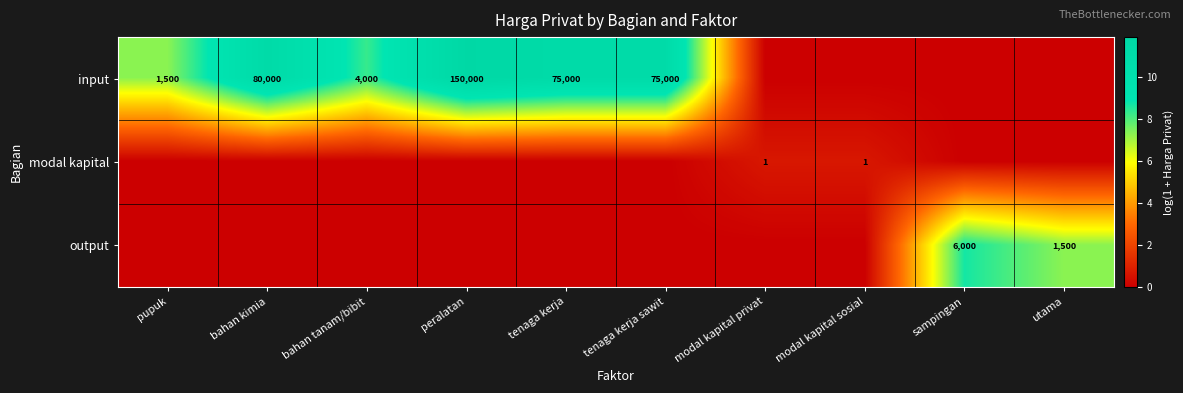

What is the difference between the highest and lowest values at utama?

7.3